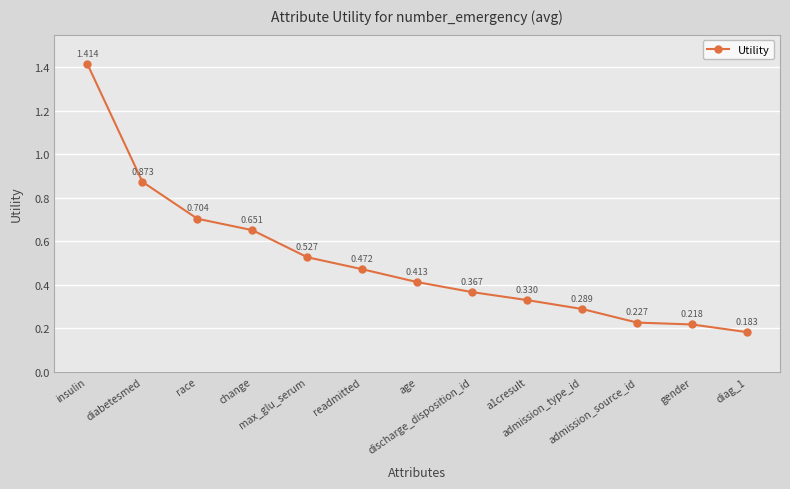

What is the sum of all values?

6.7